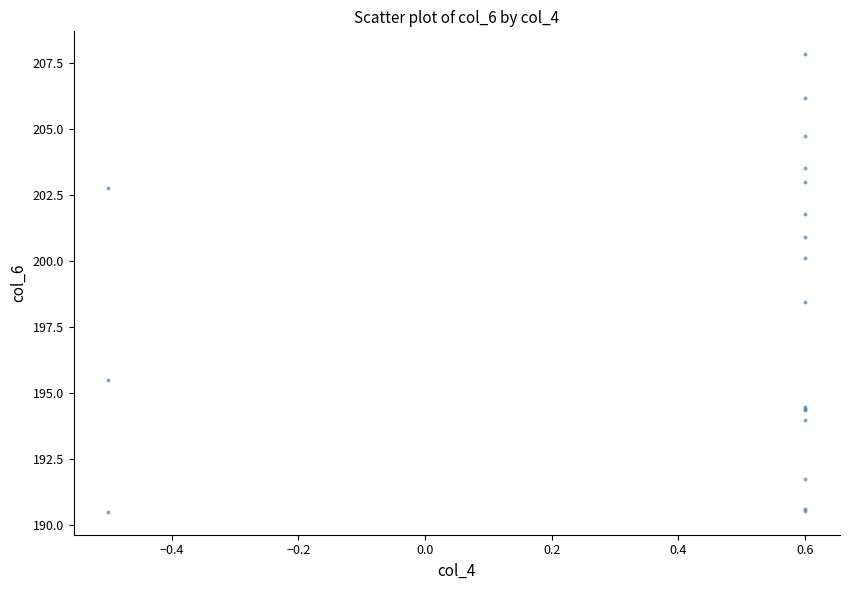

What Y value in the scatter plot is closest to 199?

198.4